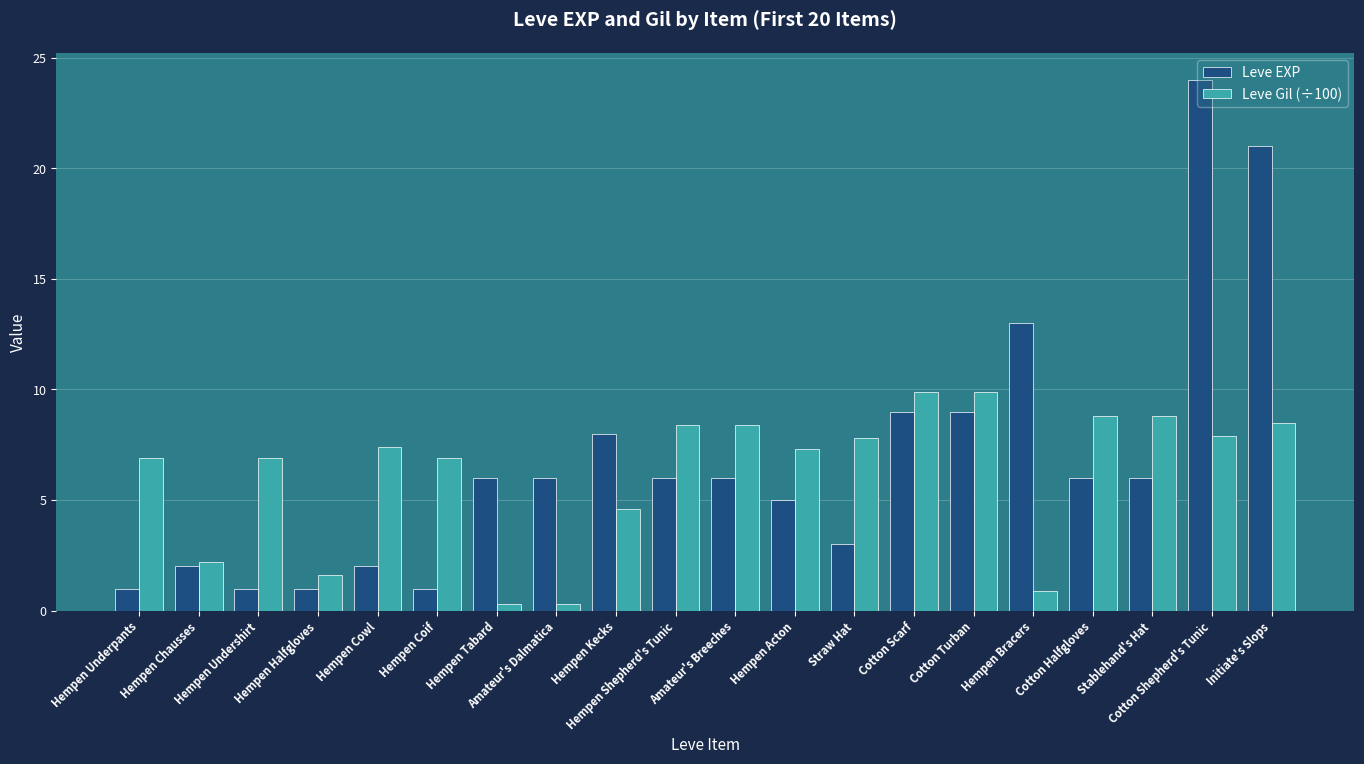

What is the spread (max minus min) of values at Hempen Tabard?

5.7